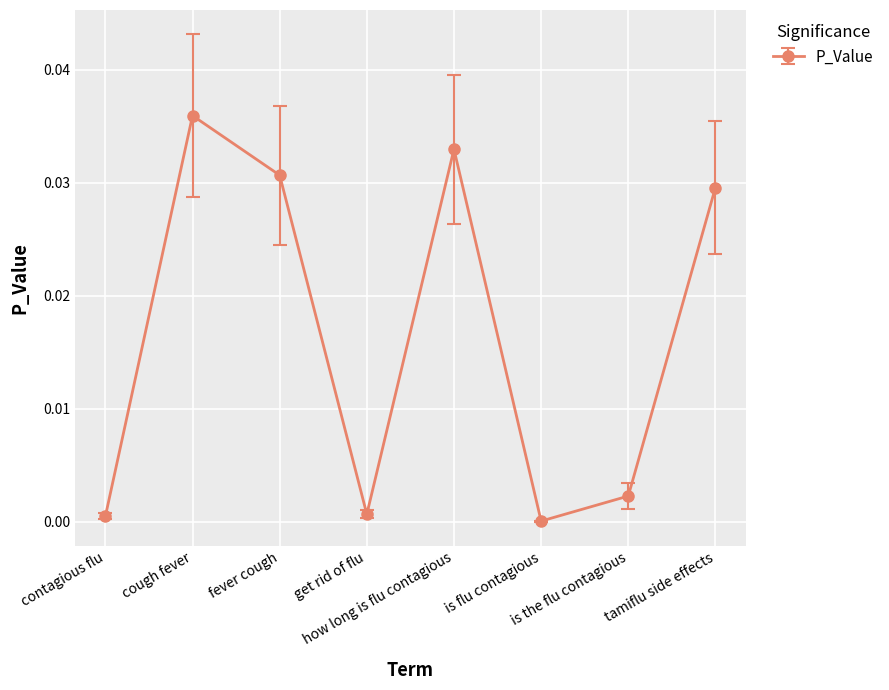

What is the label of the 4th point from the right?

how long is flu contagious